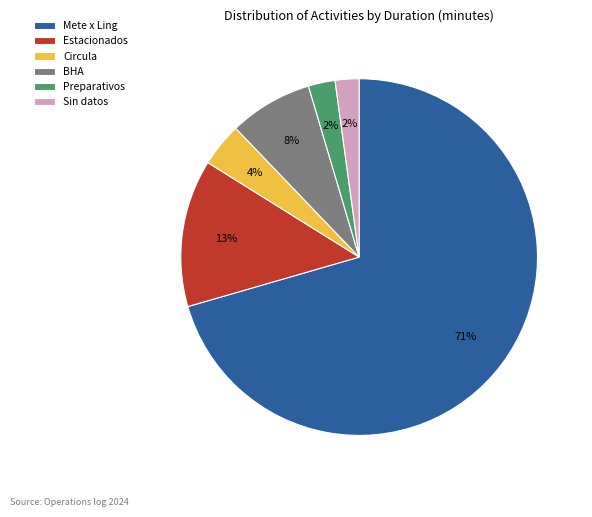

Is it true that Sin datos is 16% of the pie?

False